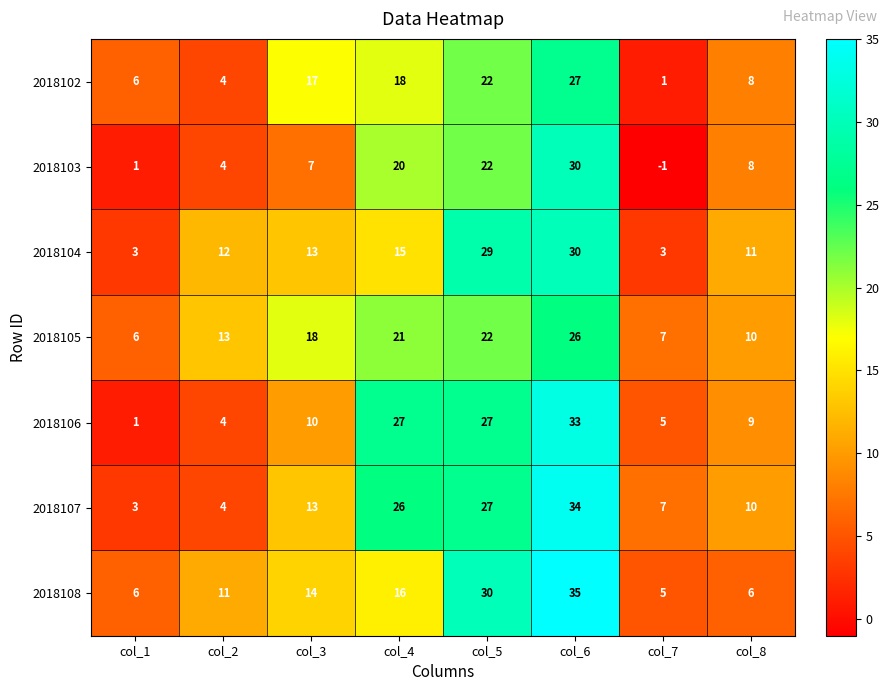

What is the greatest value displayed?

35